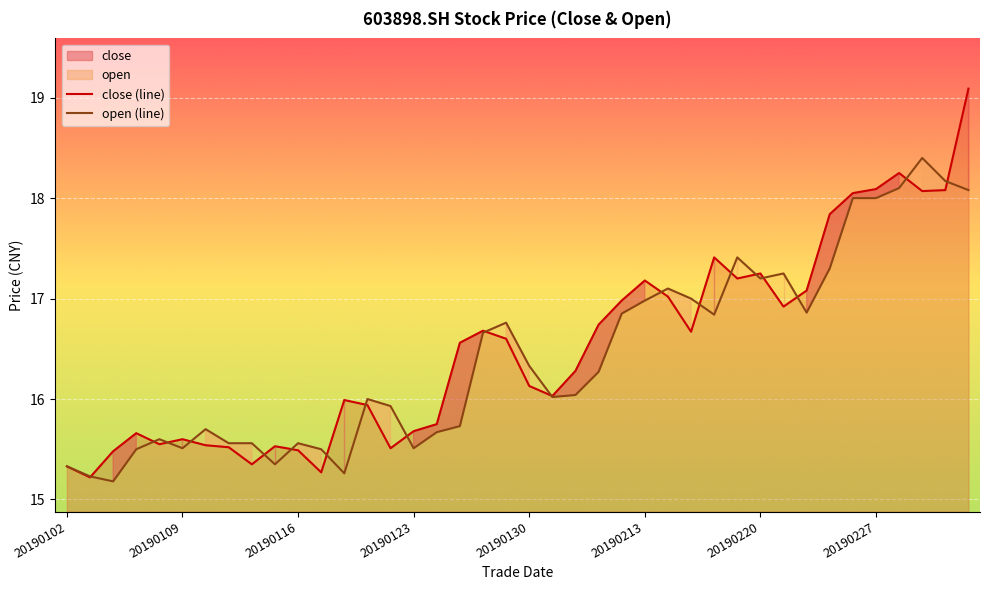

What is the difference between the open values at 20190121 and 20190225?

1.3